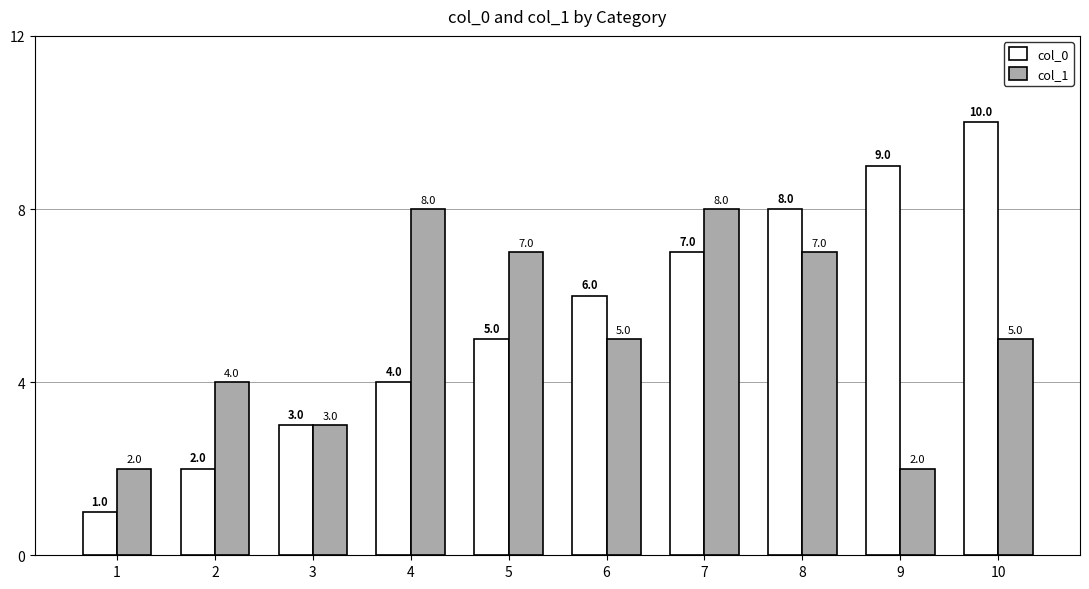

Which series has the widest spread of values?

col_0